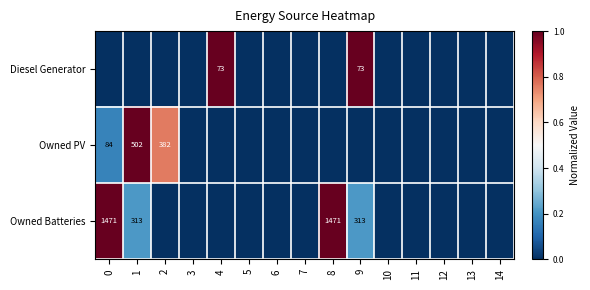

How many values in Diesel Generator are above zero?

2